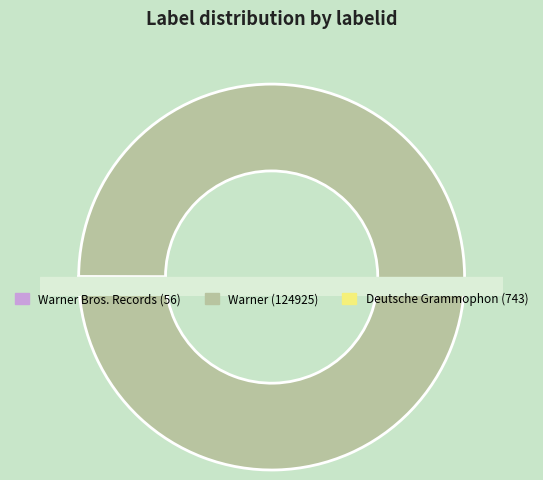

Is there a majority slice in this chart?

Yes